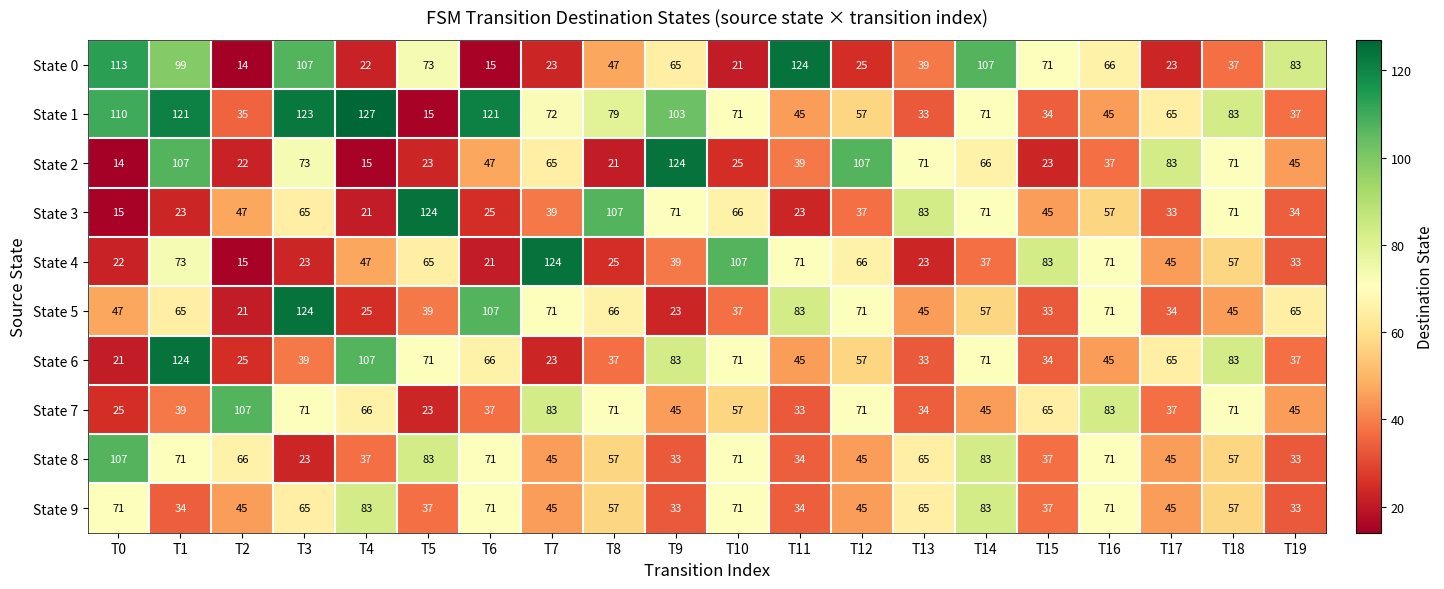

The value of State 5 at T10 is 37. True or false?

True